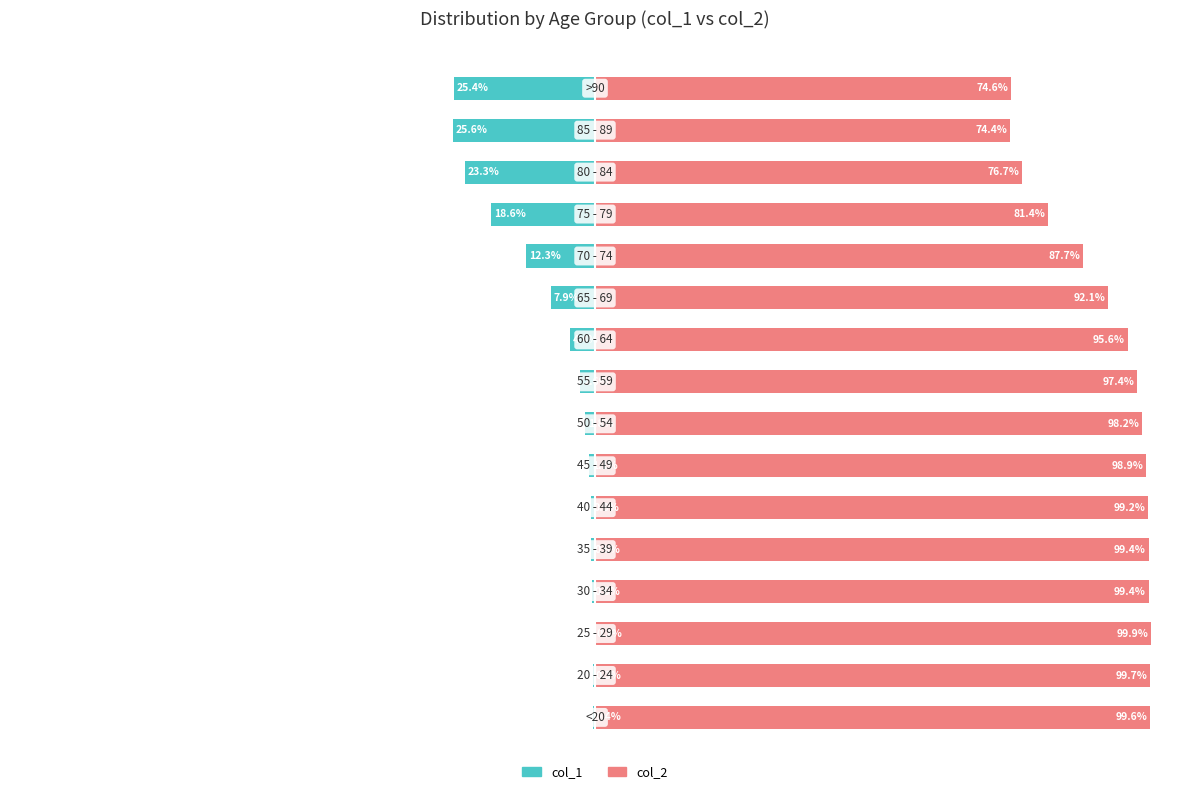

List the labels in order of col_2 value, largest first.

2, 1, 0, 3, 4, 5, 6, 7, 8, 9, 10, 11, 12, 13, 15, 14